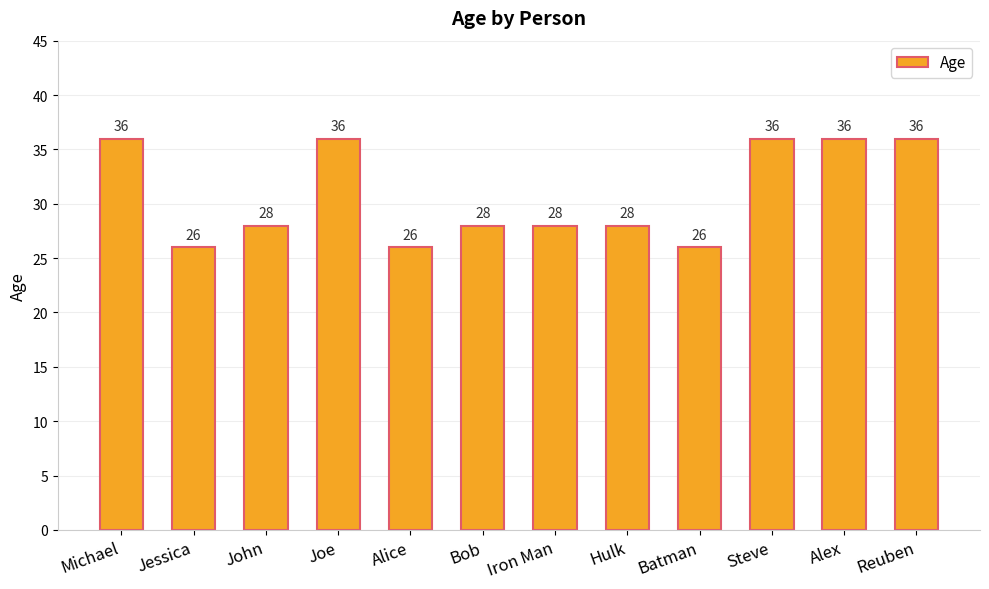

What is the sum of all values?

370